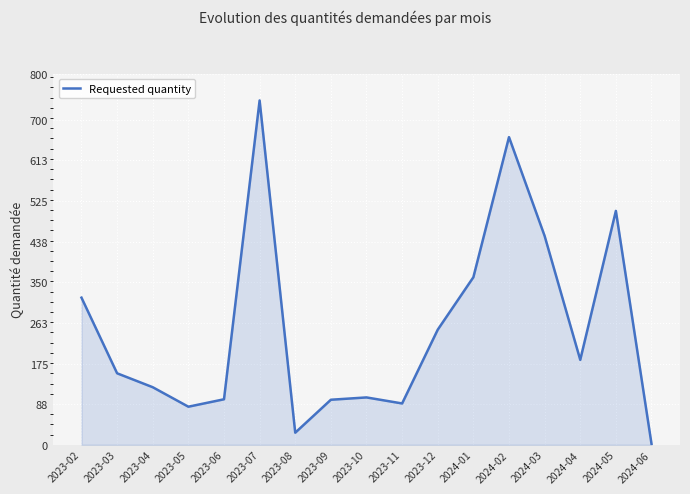

What is the minimum value shown in the chart?

2